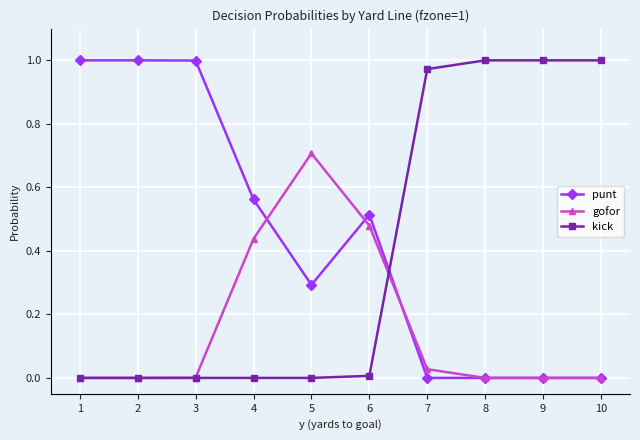

What is the sum of the punt values at 3 and 2?

2.0